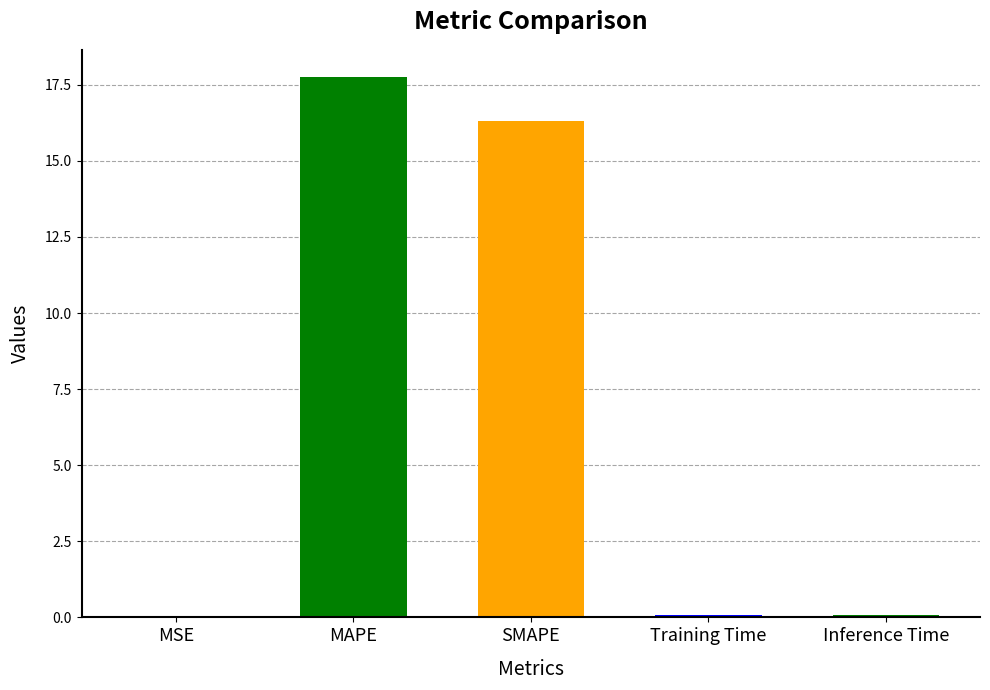

Count the number of categories in the chart.

5